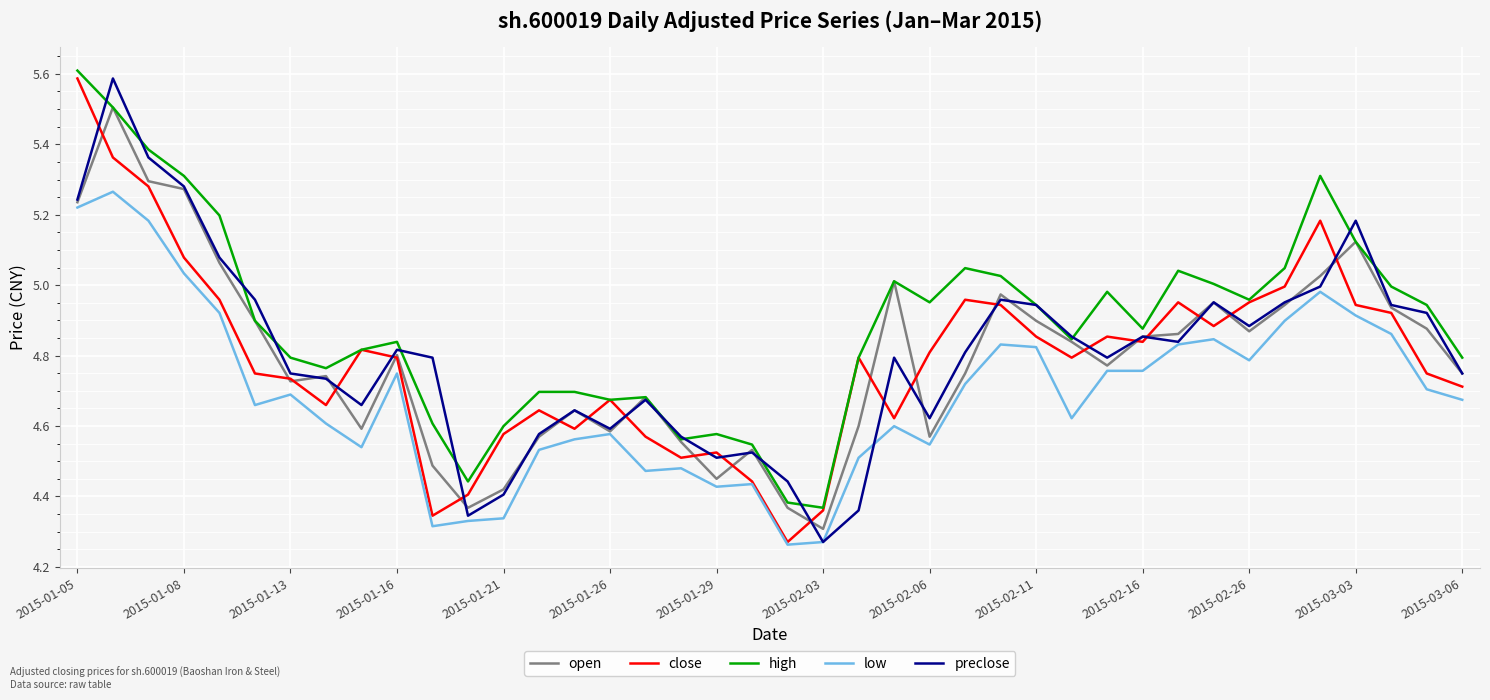

What is the greatest value displayed?

5.6